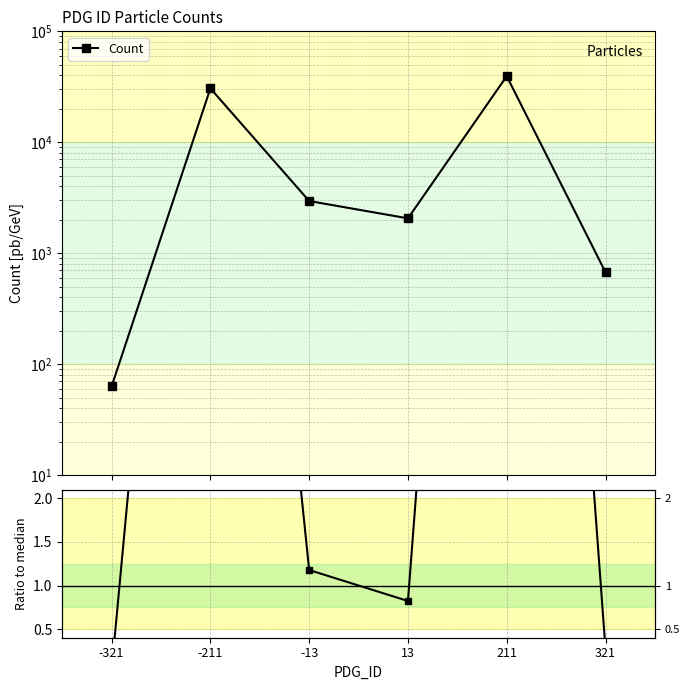

How many data points does each series have?

6